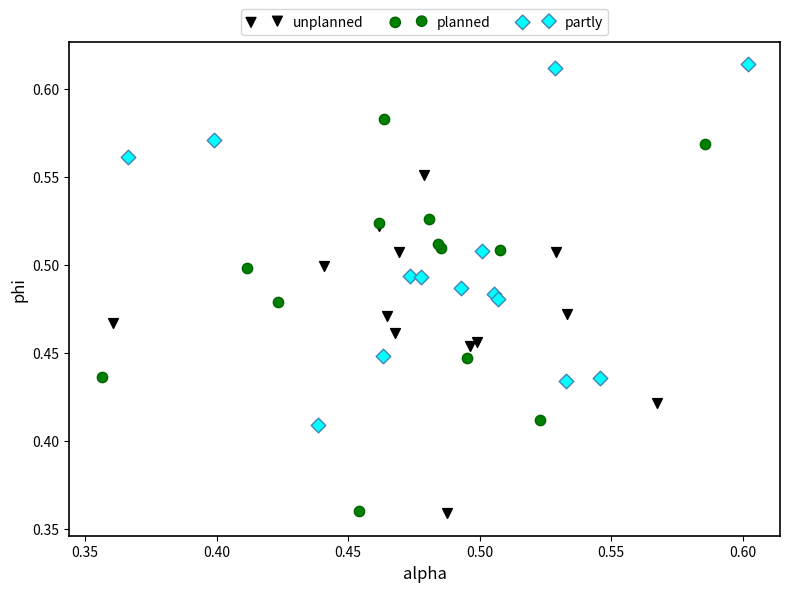

Which series reaches the maximum Y coordinate?

partly